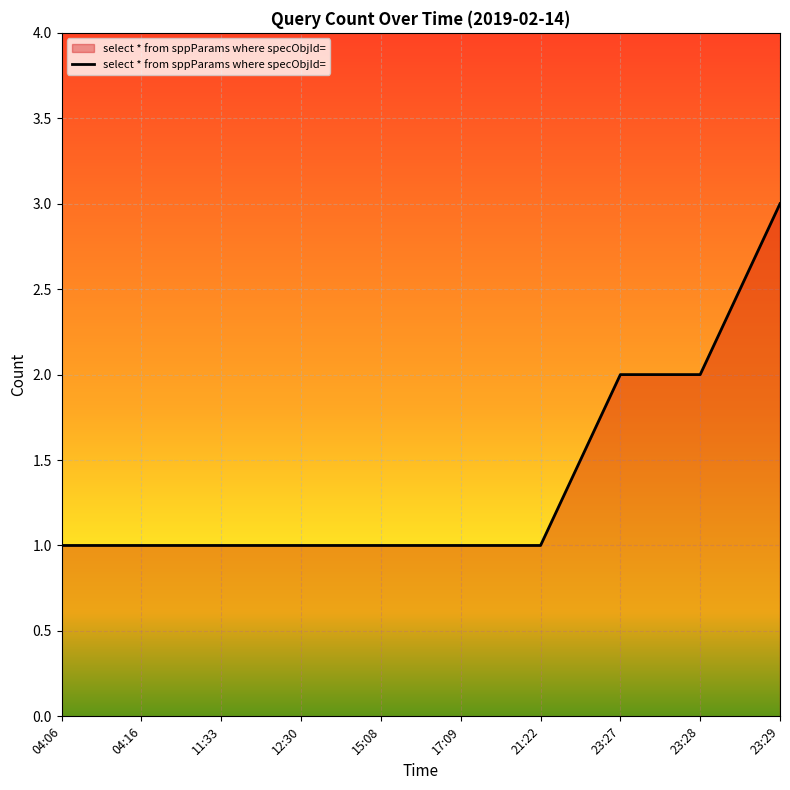

What is the ratio of the value at 23:28 to the value at 23:29?

0.7